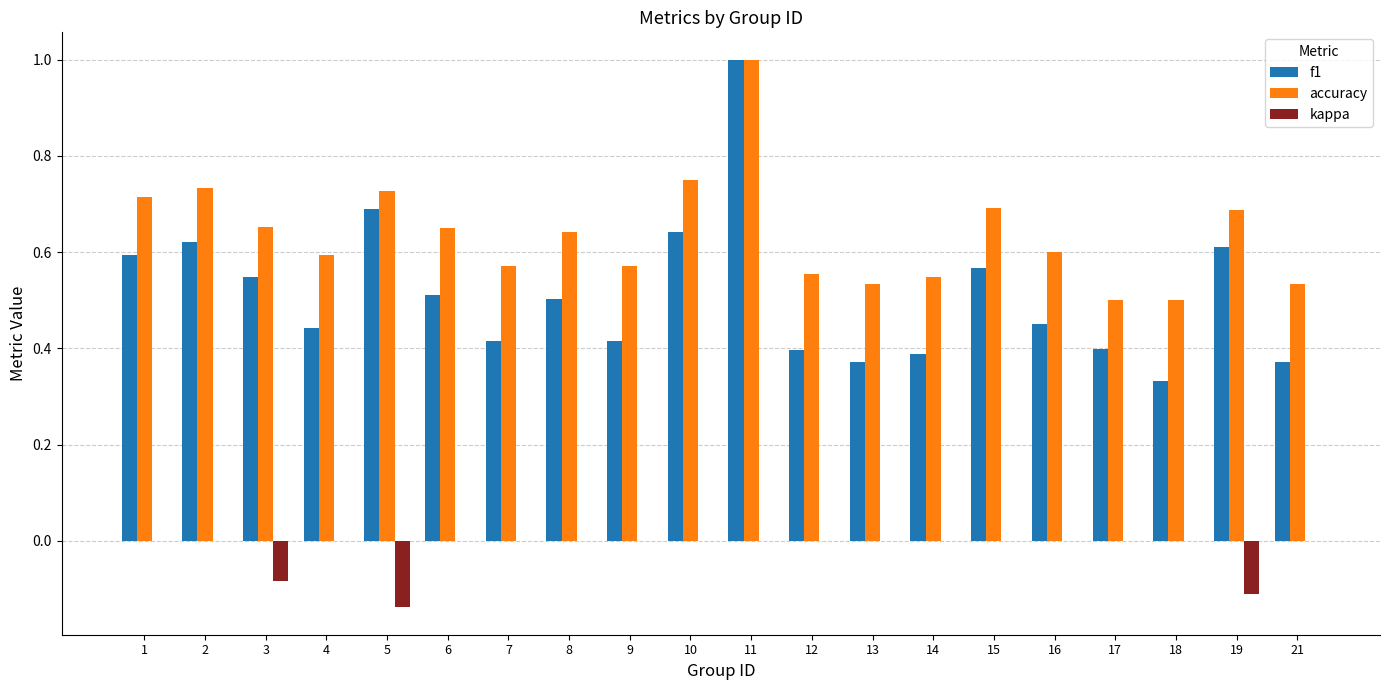

How many categories are shown in the chart?

20